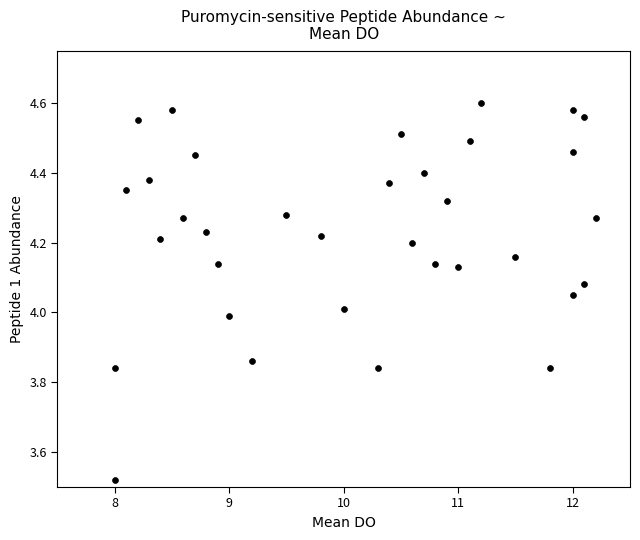

What is the range of Y values (max minus min)?

1.1